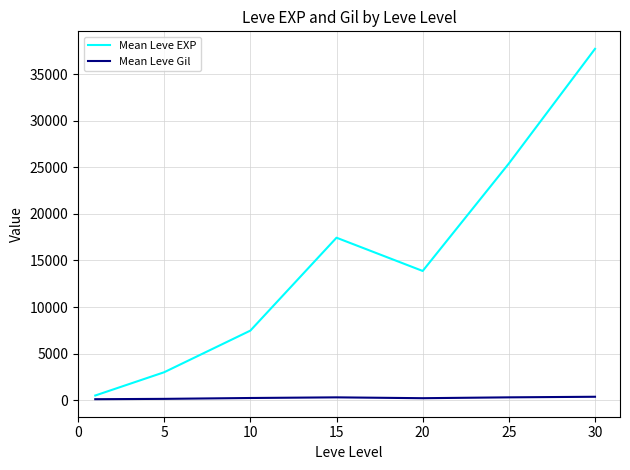

True or false: Mean Leve Gil and Mean Leve EXP cross at least once.

False